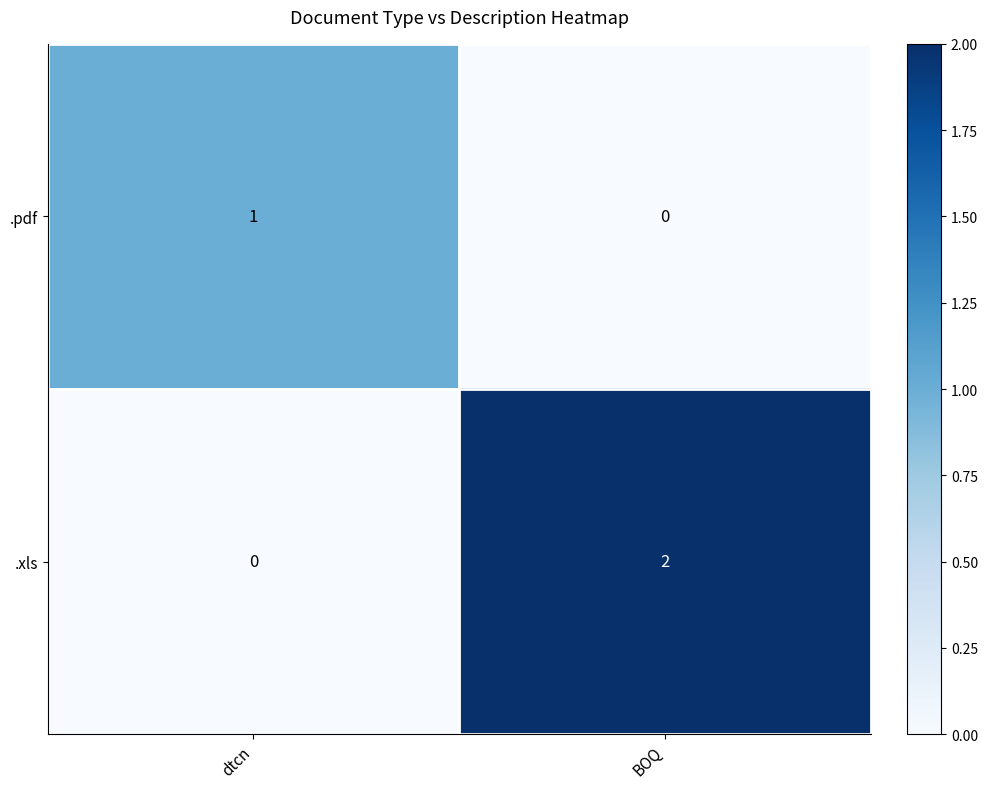

List the series in order of their overall mean, highest first.

.xls, .pdf